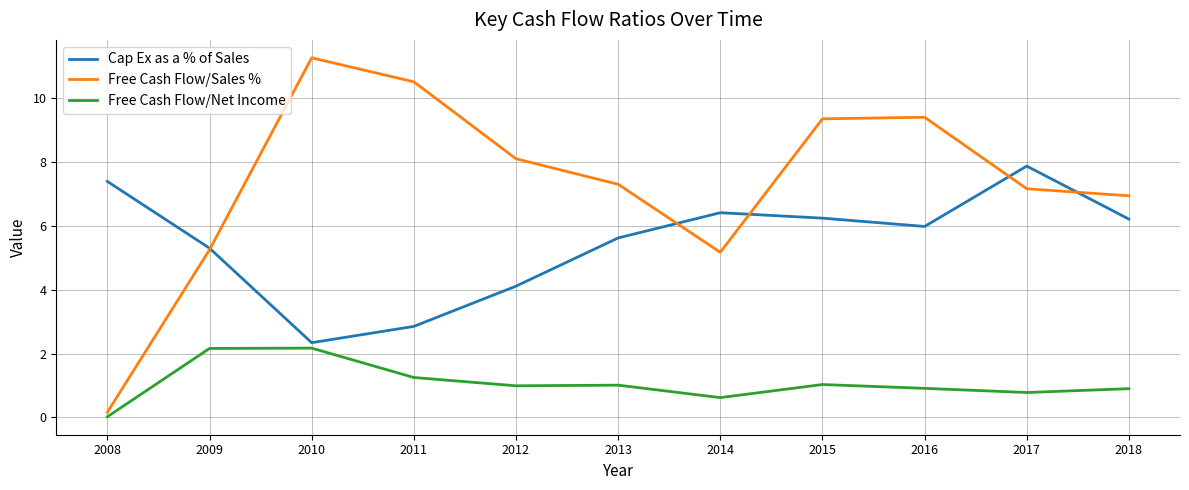

What are all the series names shown in the legend?

Cap Ex as a % of Sales, Free Cash Flow/Sales %, Free Cash Flow/Net Income